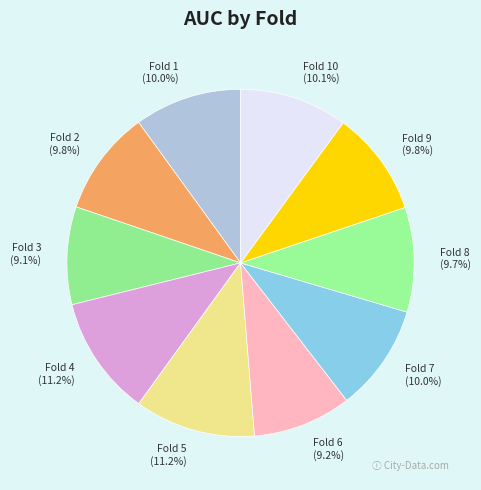

To the nearest percent, what is the combined percentage of Fold 10 and Fold 1?

20%